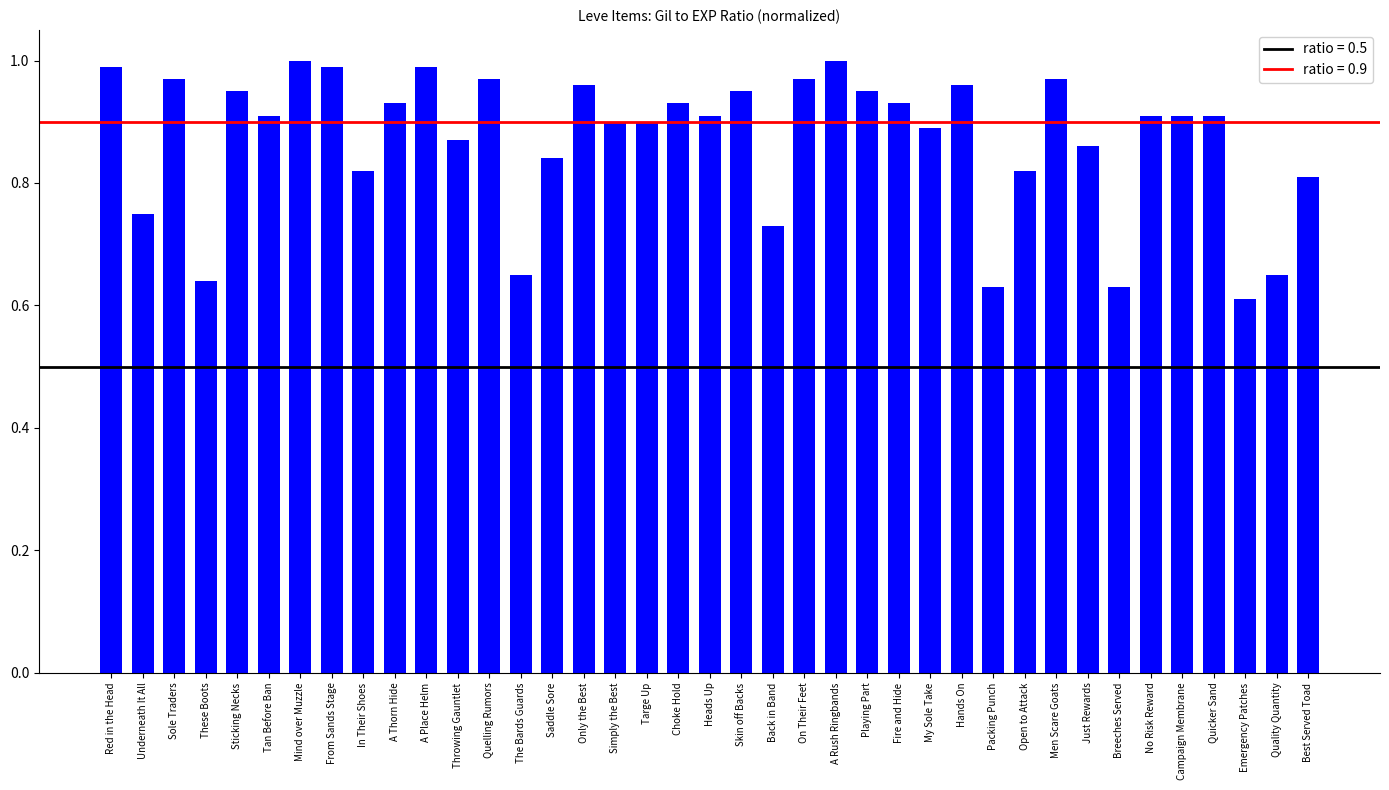

What is the difference between the second highest and minimum values?

0.4